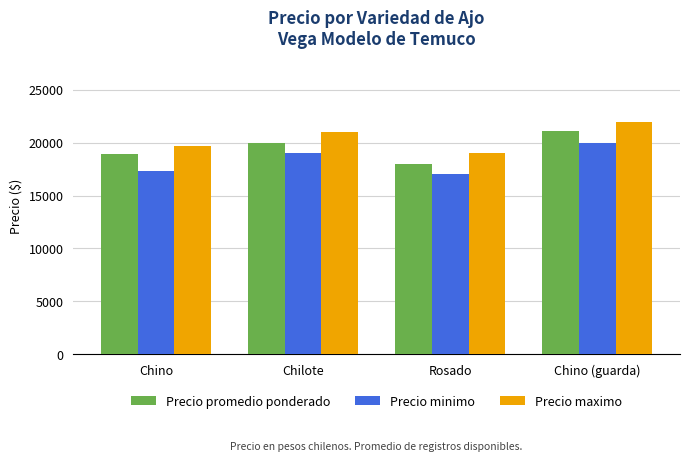

Rank the series by their average value, from highest to lowest.

Precio maximo, Precio promedio ponderado, Precio minimo